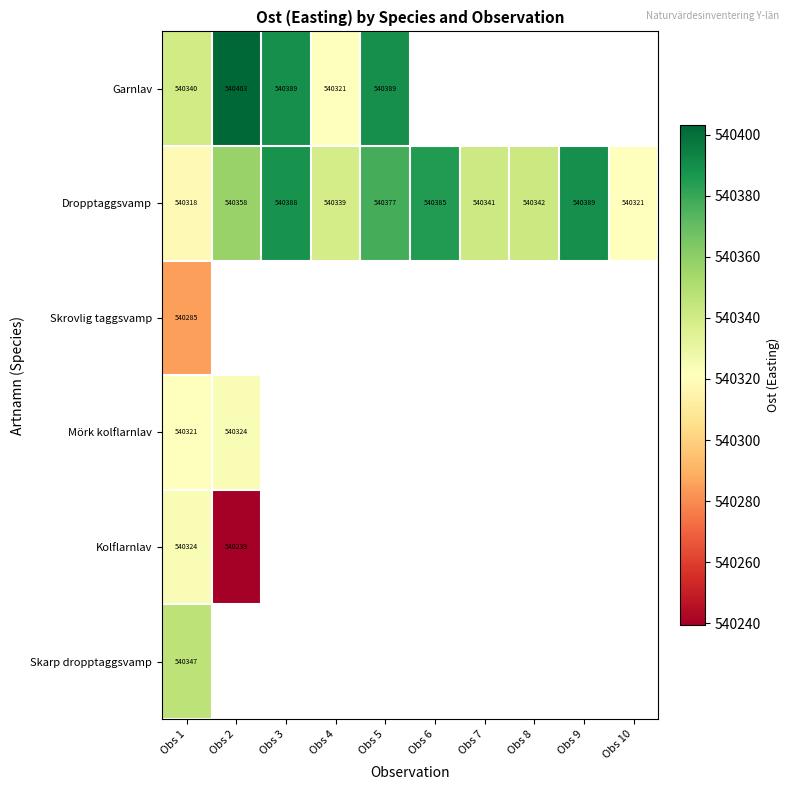

What is the maximum value for Dropptaggsvamp?

540389.3